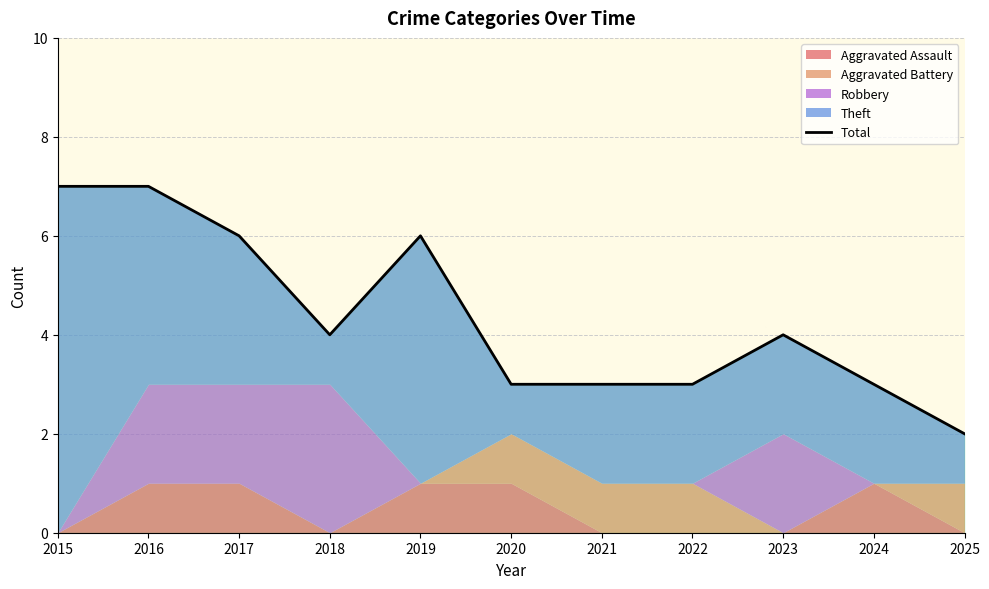

The chart shows a value of 1 at 2022. True or false?

False